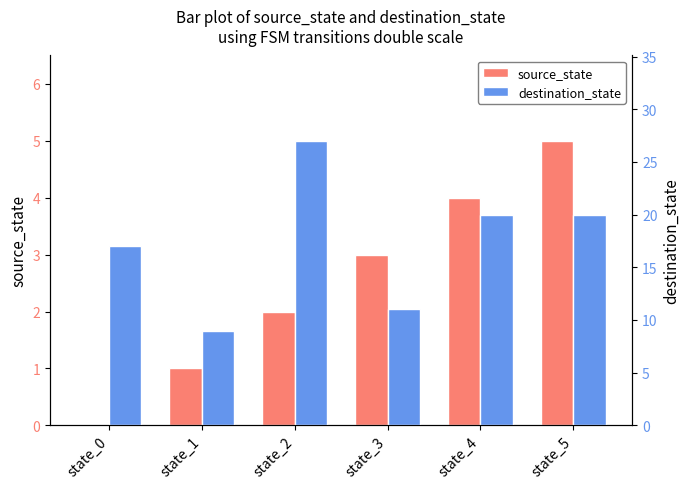

Is it true that destination_state equals 11 at state_4?

False